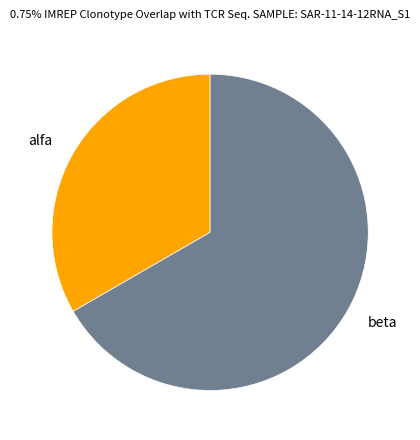

Which has a higher value, beta or alfa?

beta